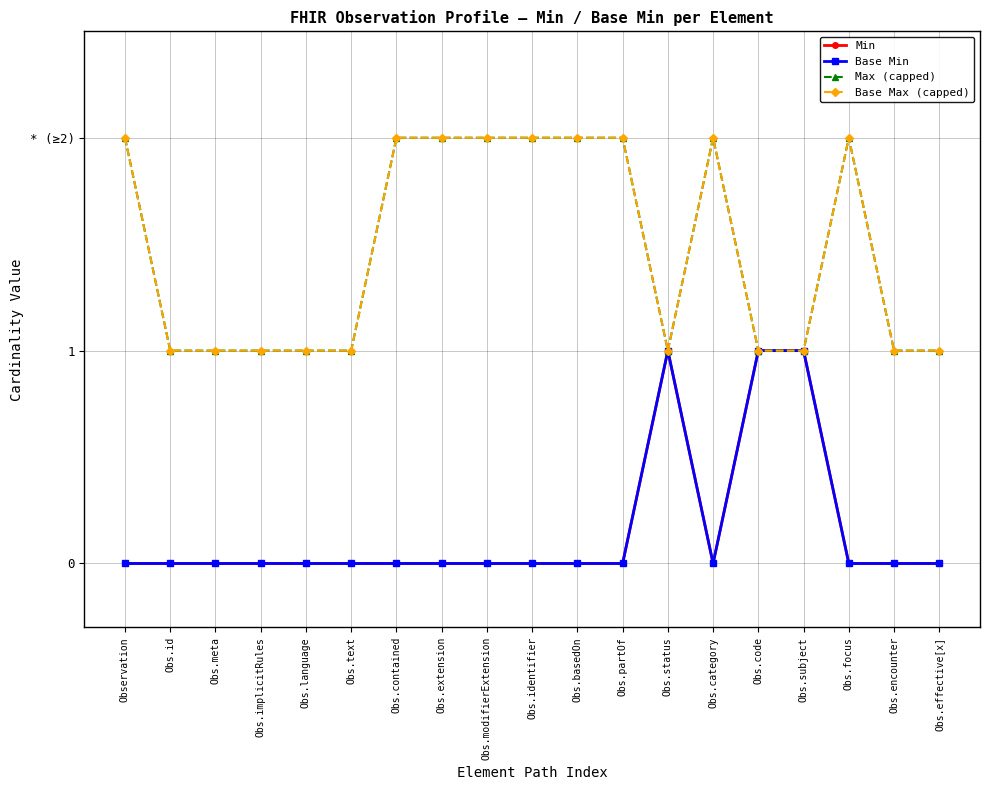

What is the label of the 2nd point from the right?

Obs.encounter